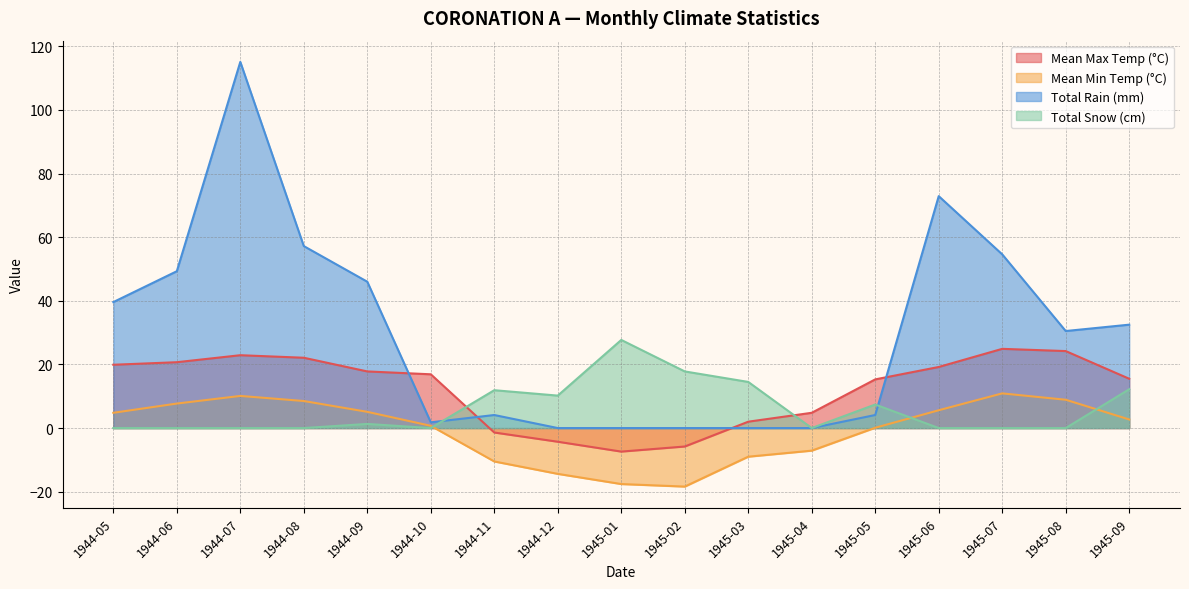

How many lines are shown in the chart?

4